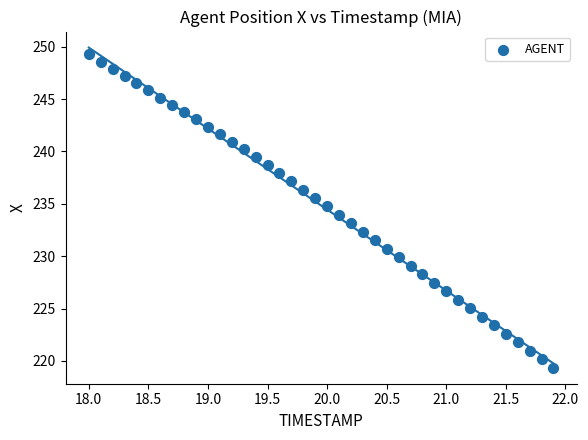

What is the range of Y values (max minus min)?

29.9